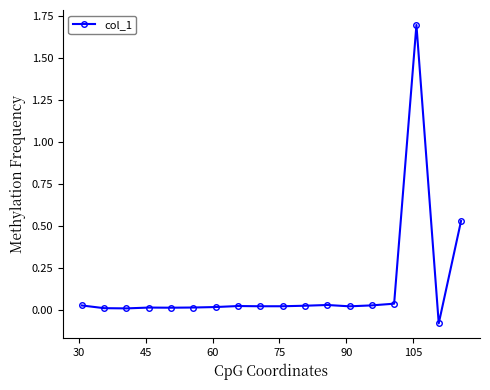

Does the chart display data point markers on the line(s)?

Yes